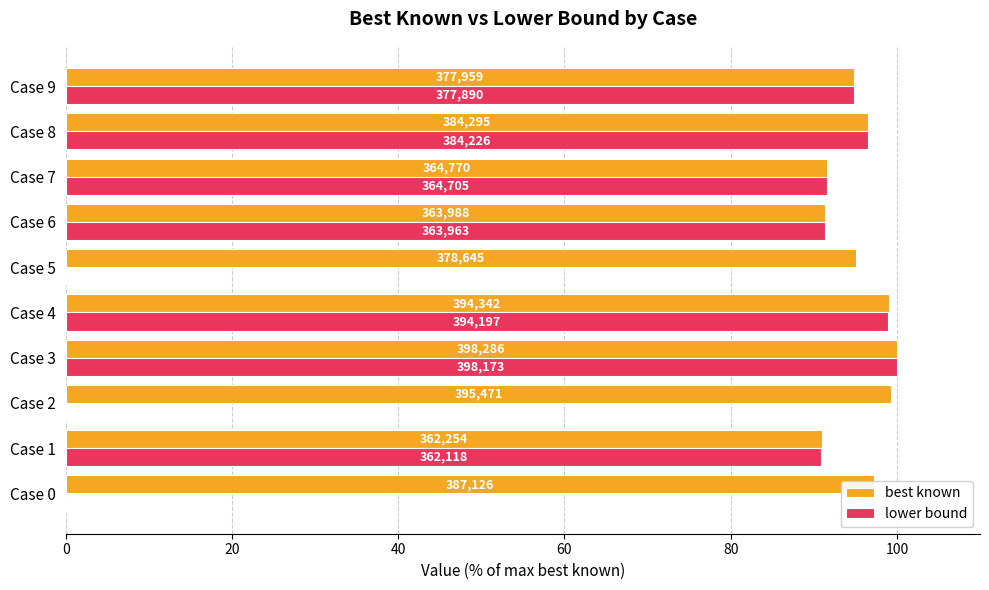

What are all the series names shown in the legend?

best known, lower bound